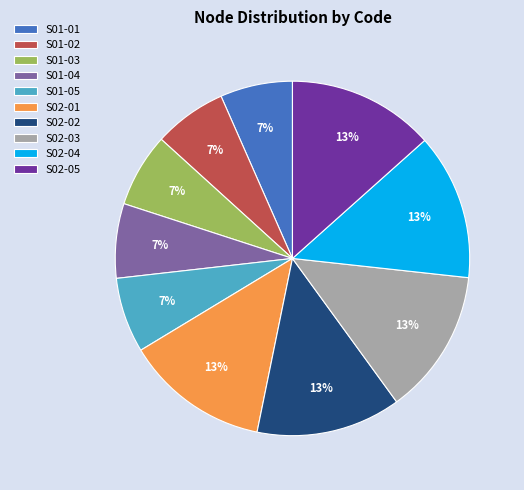

How many slices are in this pie chart?

10